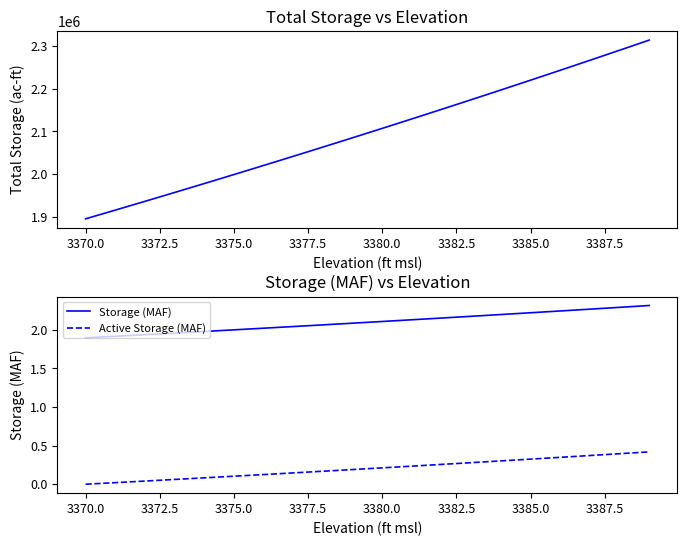

True or false: Storage (MAF) and Active Storage (MAF) cross at least once.

False